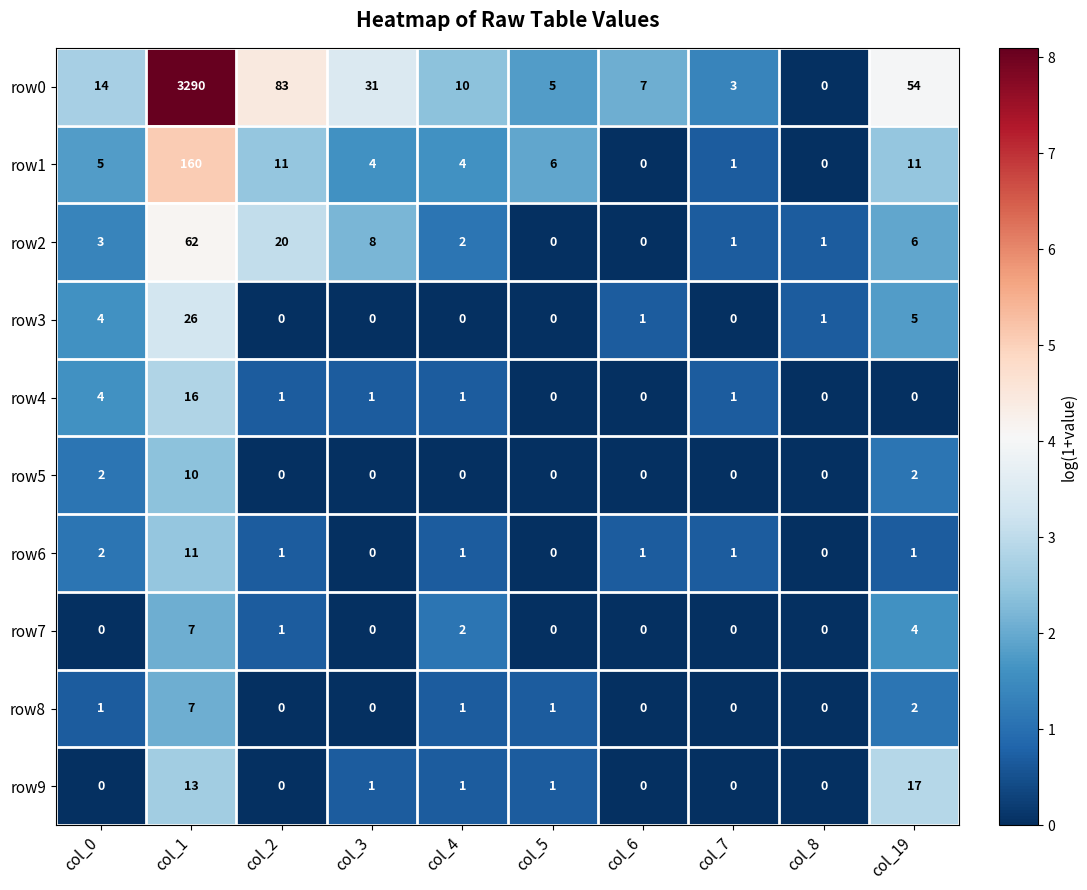

What is the highest value of the row6 series?

11